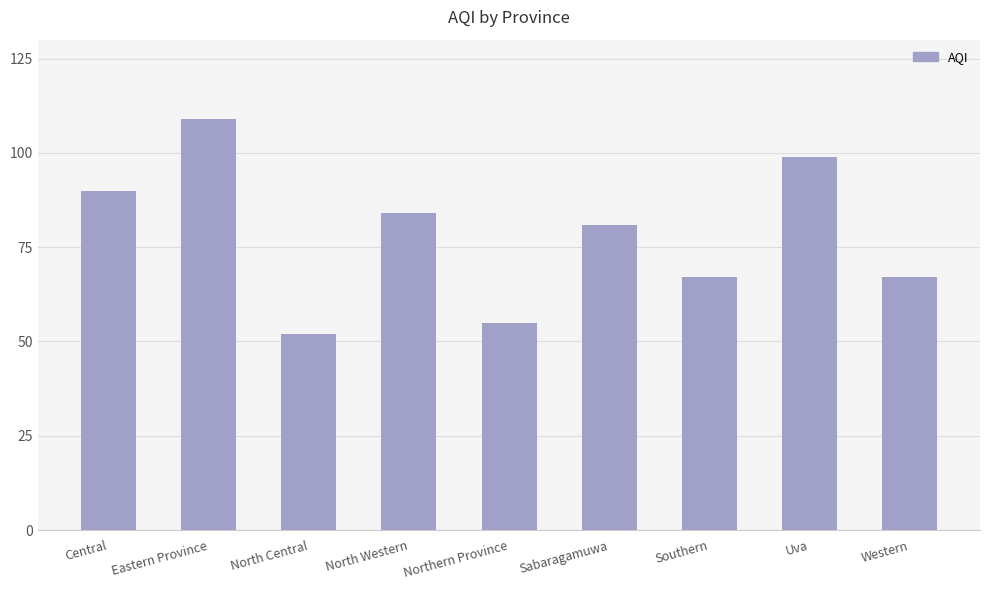

What is the difference between the values at Sabaragamuwa and North Central?

29